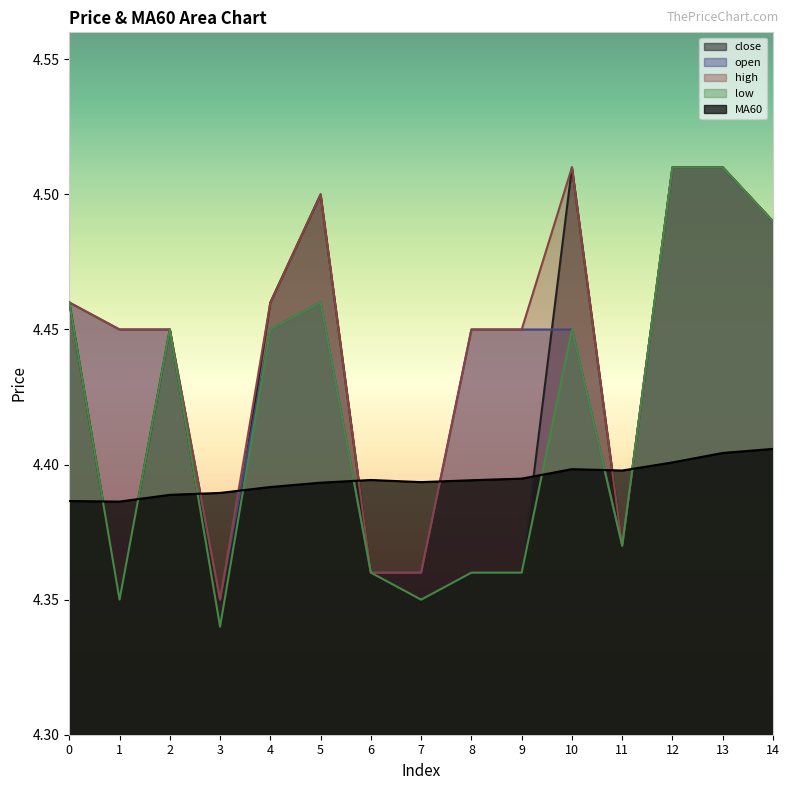

What is the approximate value of high at 5?

4.5